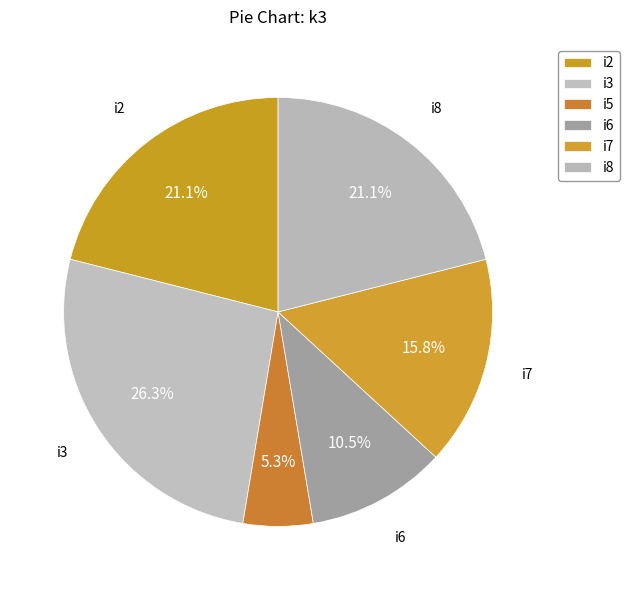

Combined, do i3 and i6 account for over 50%?

No